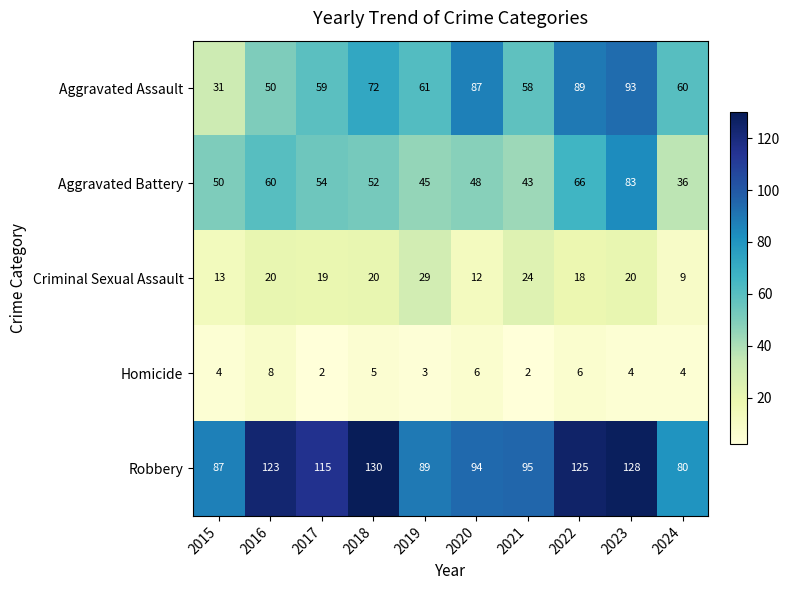

Where is Aggravated Assault nearest to the value 62?

2019